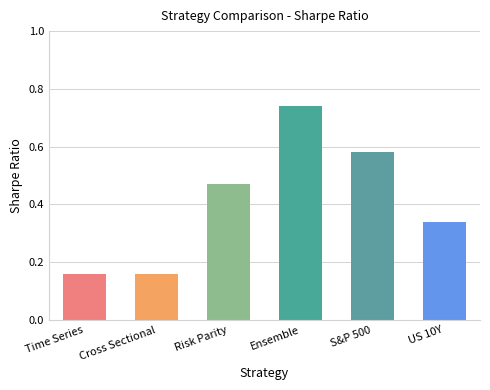

What is the sum of the values at Ensemble and US 10Y?

1.1